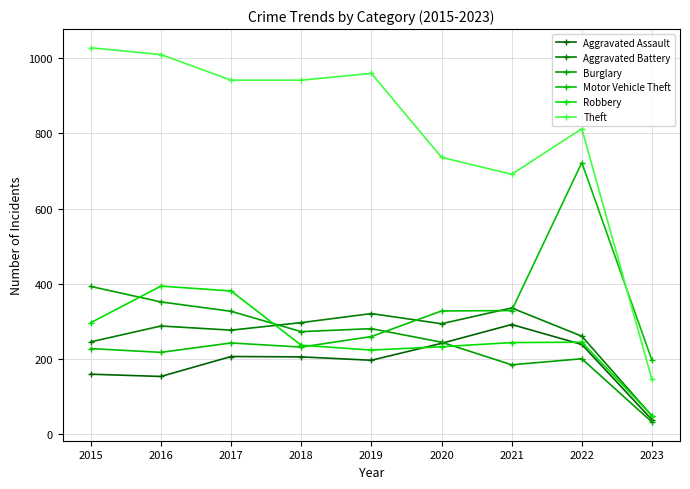

What is the maximum value for Theft?

1027